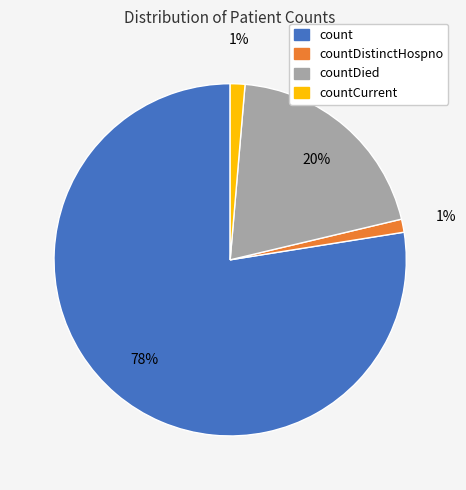

To the nearest percent, what is the average slice percentage?

25%